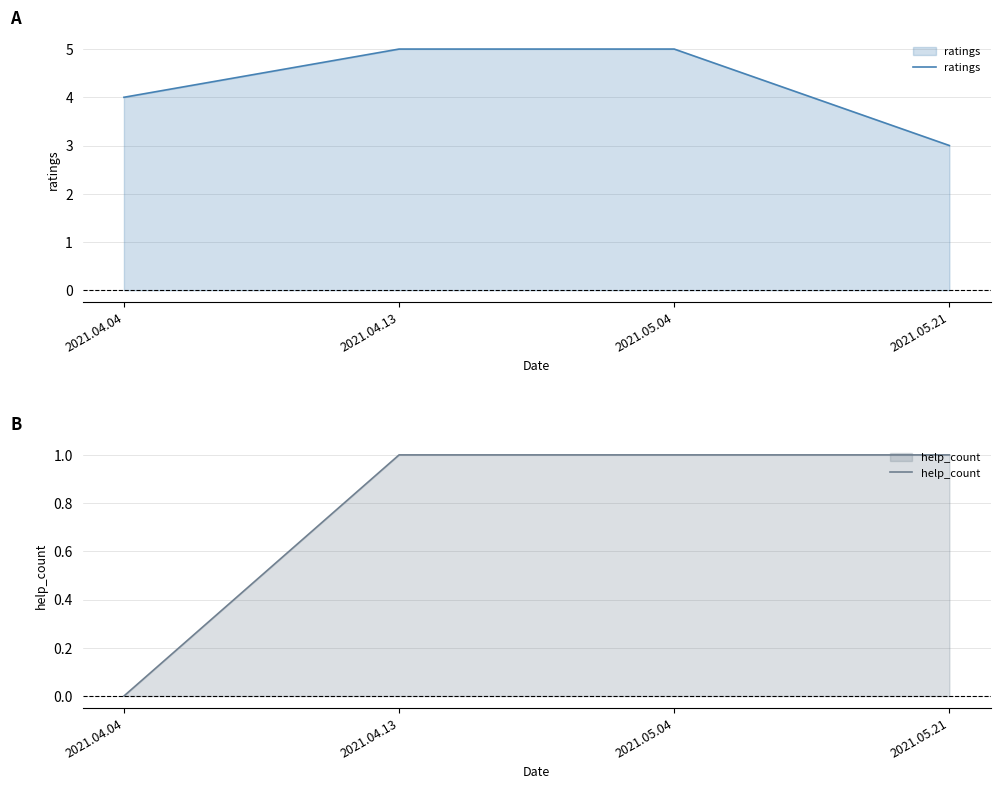

Reading left to right, list all the values displayed in this chart.

ratings: 2021.04.04=4	2021.04.13=5	2021.05.04=5	2021.05.21=3
help_count: 2021.04.04=0	2021.04.13=1	2021.05.04=1	2021.05.21=1